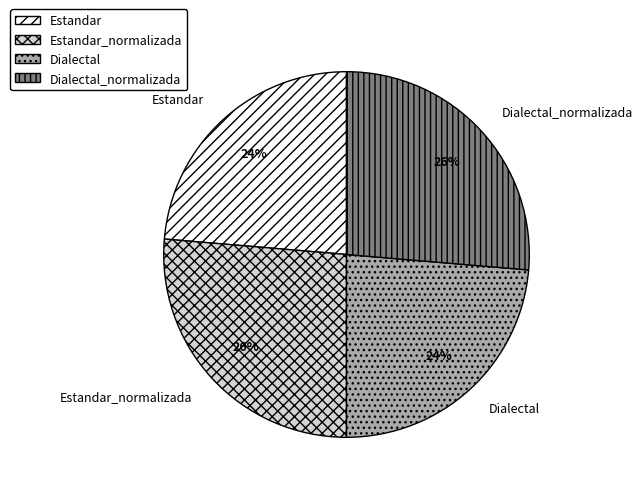

To the nearest percent, what is the average slice percentage?

25%